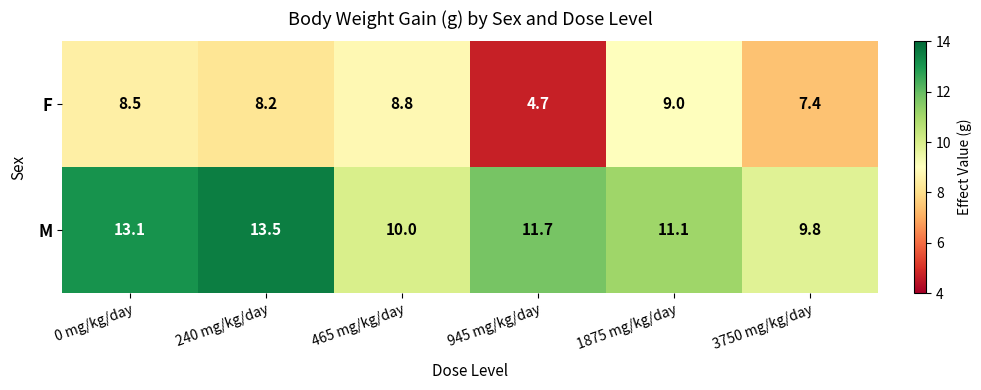

Reading left to right, list all the values displayed in this chart.

F: 8.5	8.2	8.8	4.7	9.0	7.4
M: 13.1	13.5	10.0	11.7	11.1	9.8